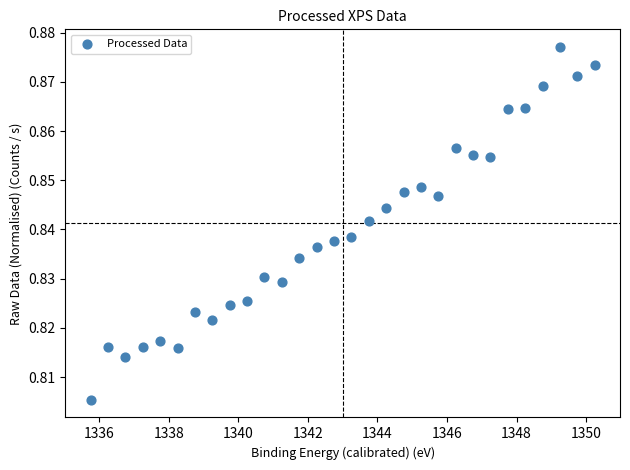

What is the range of X values (max minus min)?

14.5